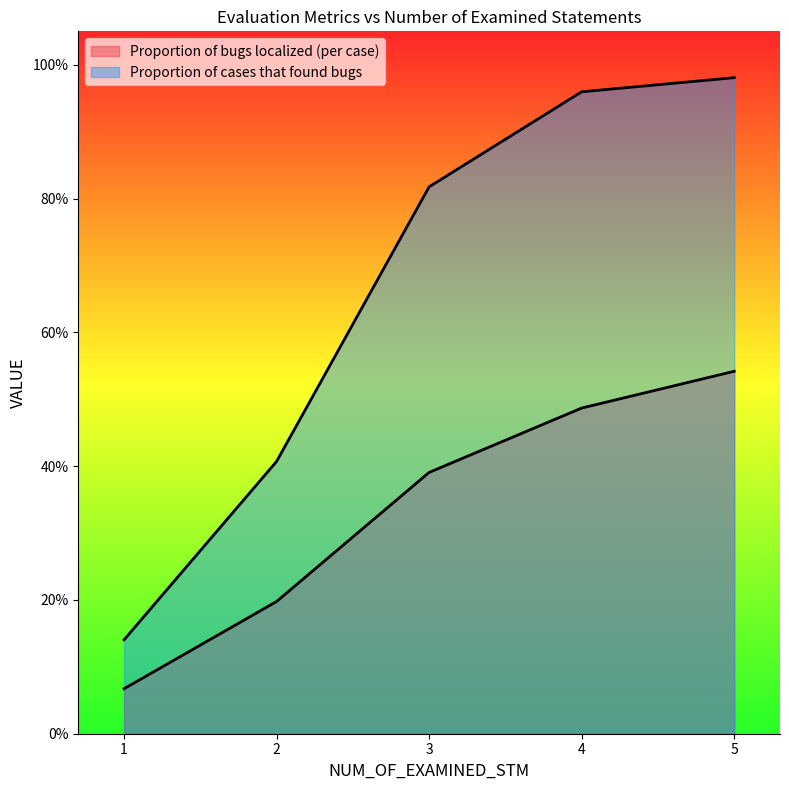

Reading left to right, extract all data points from this chart.

Proportion of bugs localized (per case): 0.1	0.2	0.4	0.5	0.5
Proportion of cases that found bugs: 0.1	0.4	0.8	1.0	1.0